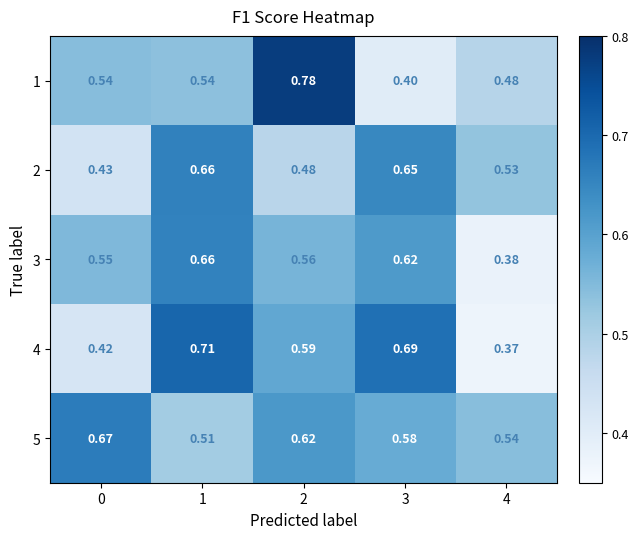

Which series has the largest total across all categories?

5